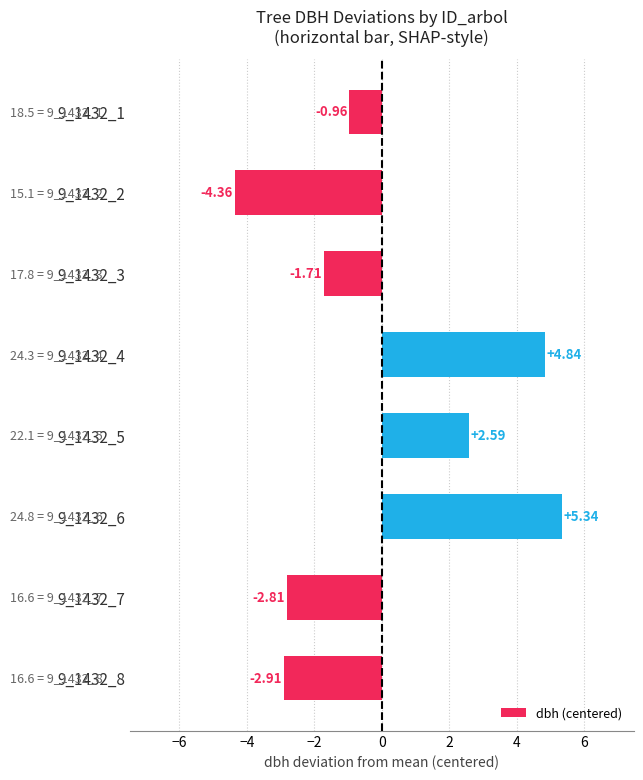

What is the difference between the values at 9_1432_1 and 9_1432_4?

5.8